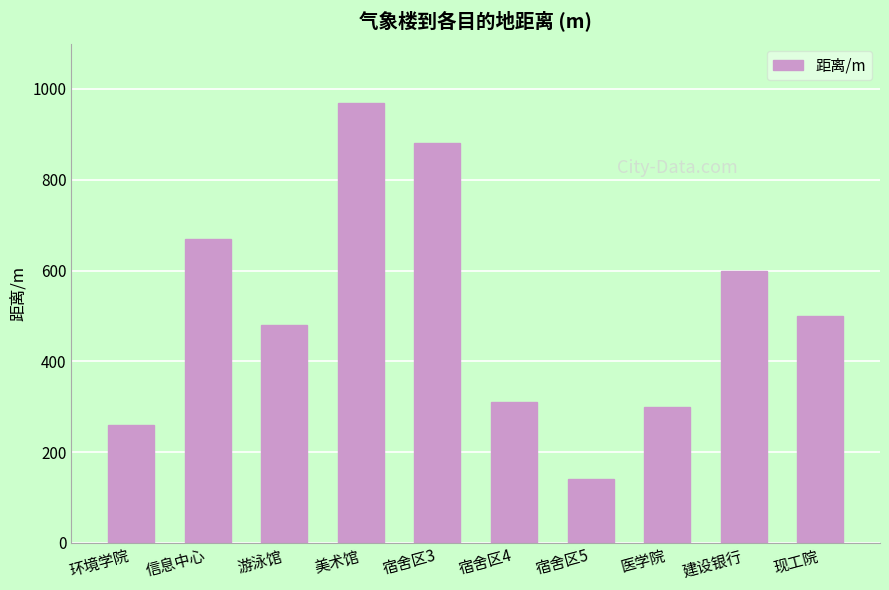

Which has a higher value, 建设银行 or 宿舍区5?

建设银行